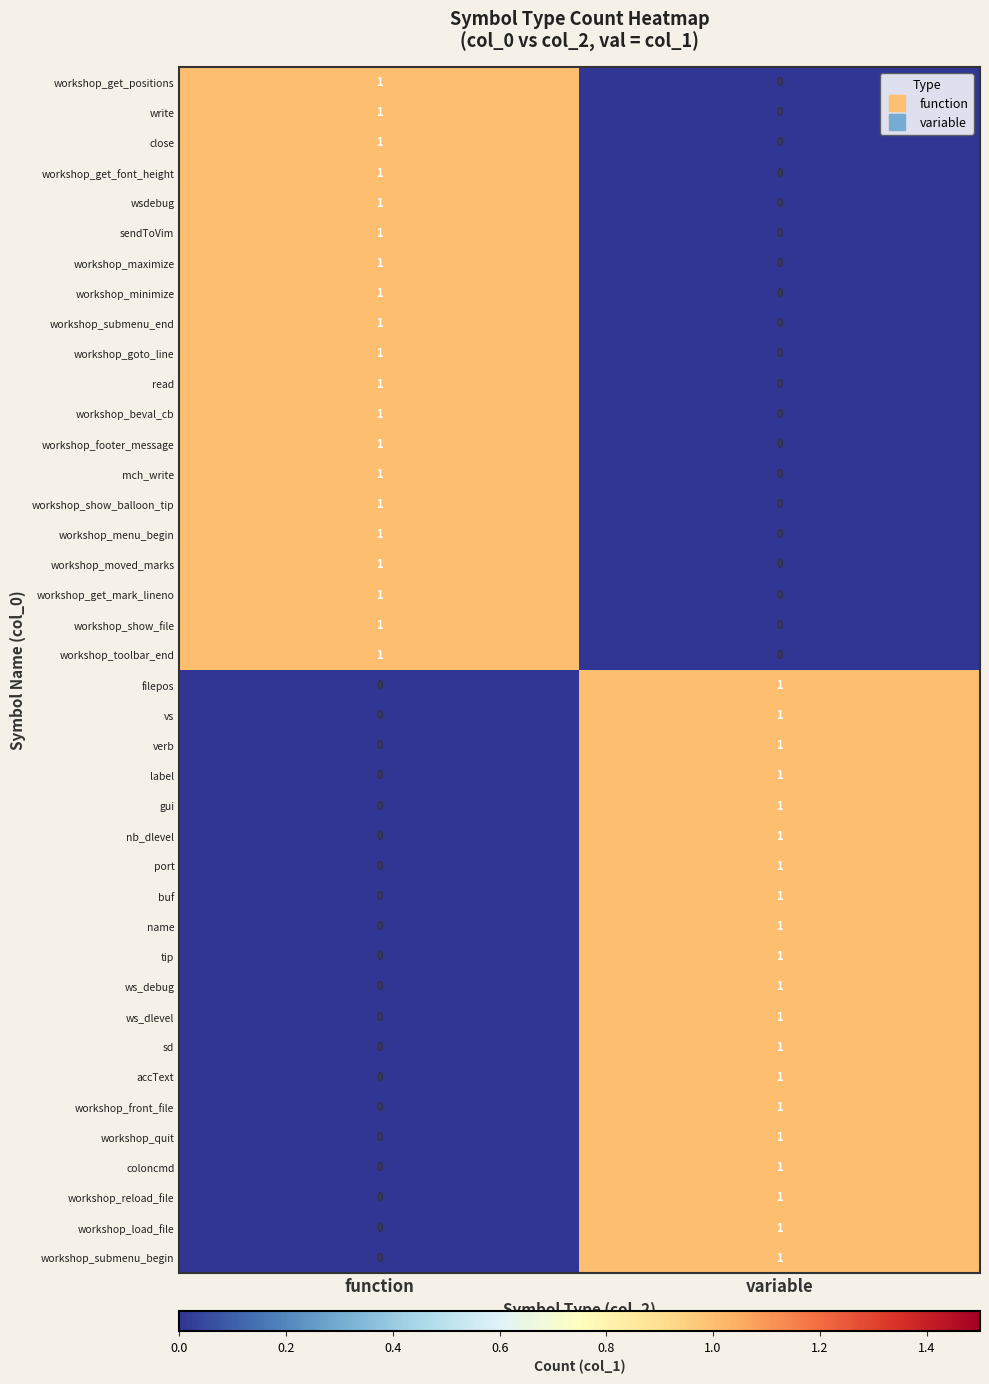

What is the total value across all series at function?

20